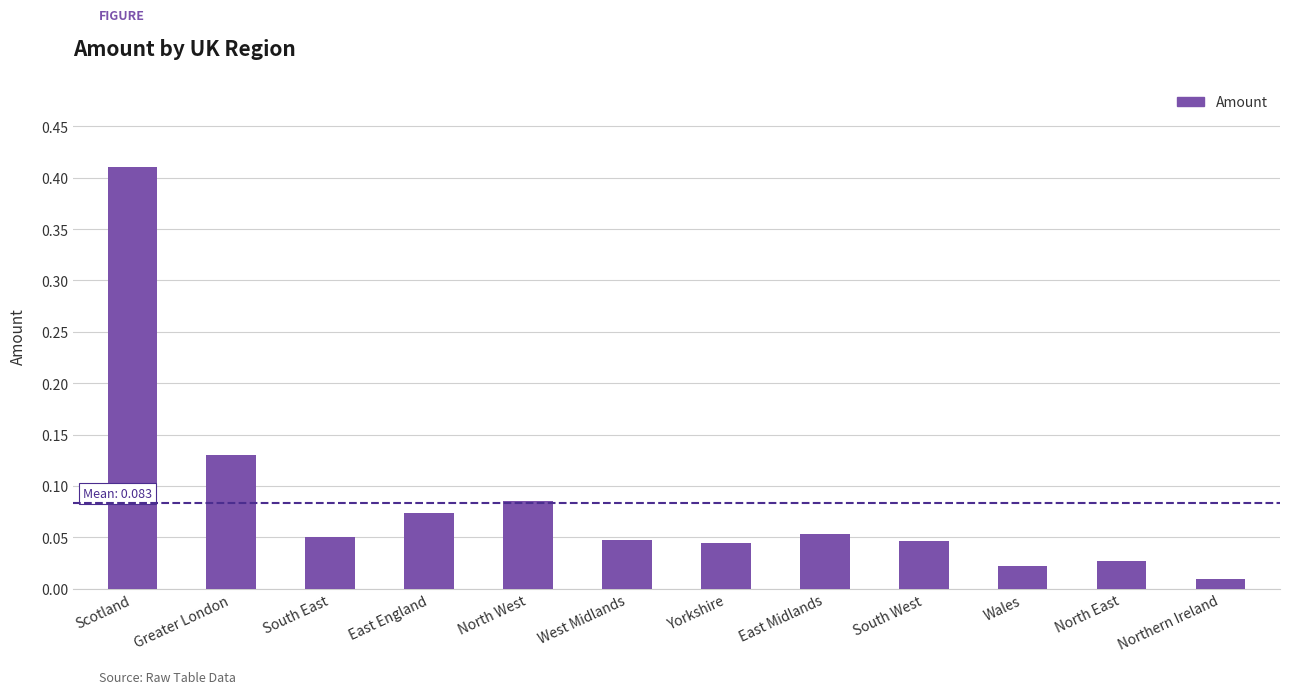

What is the change in value from East England to Wales?

-0.1